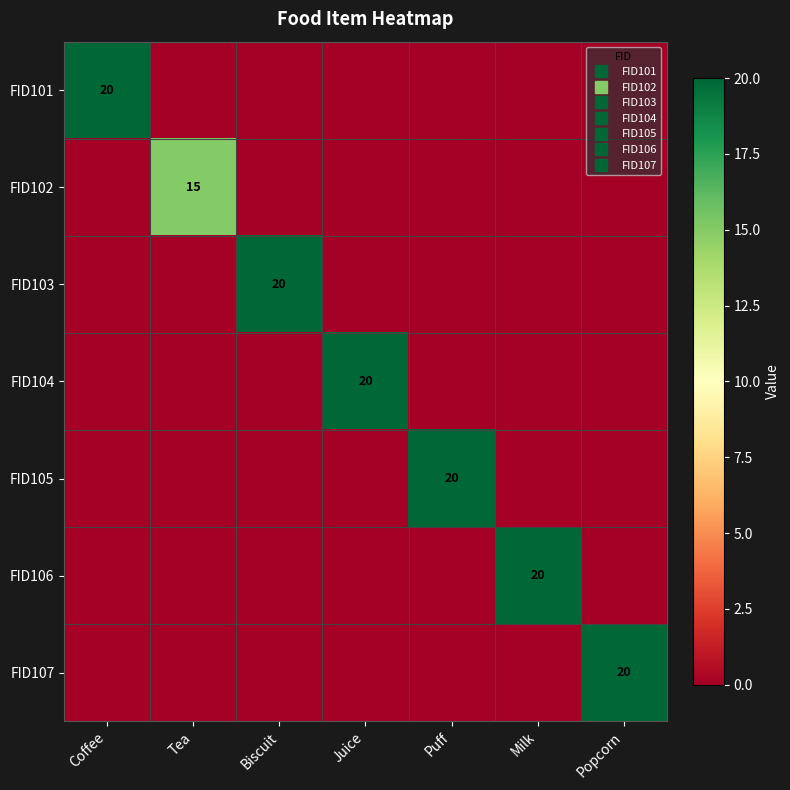

At how many categories does at least one series exceed 16?

6